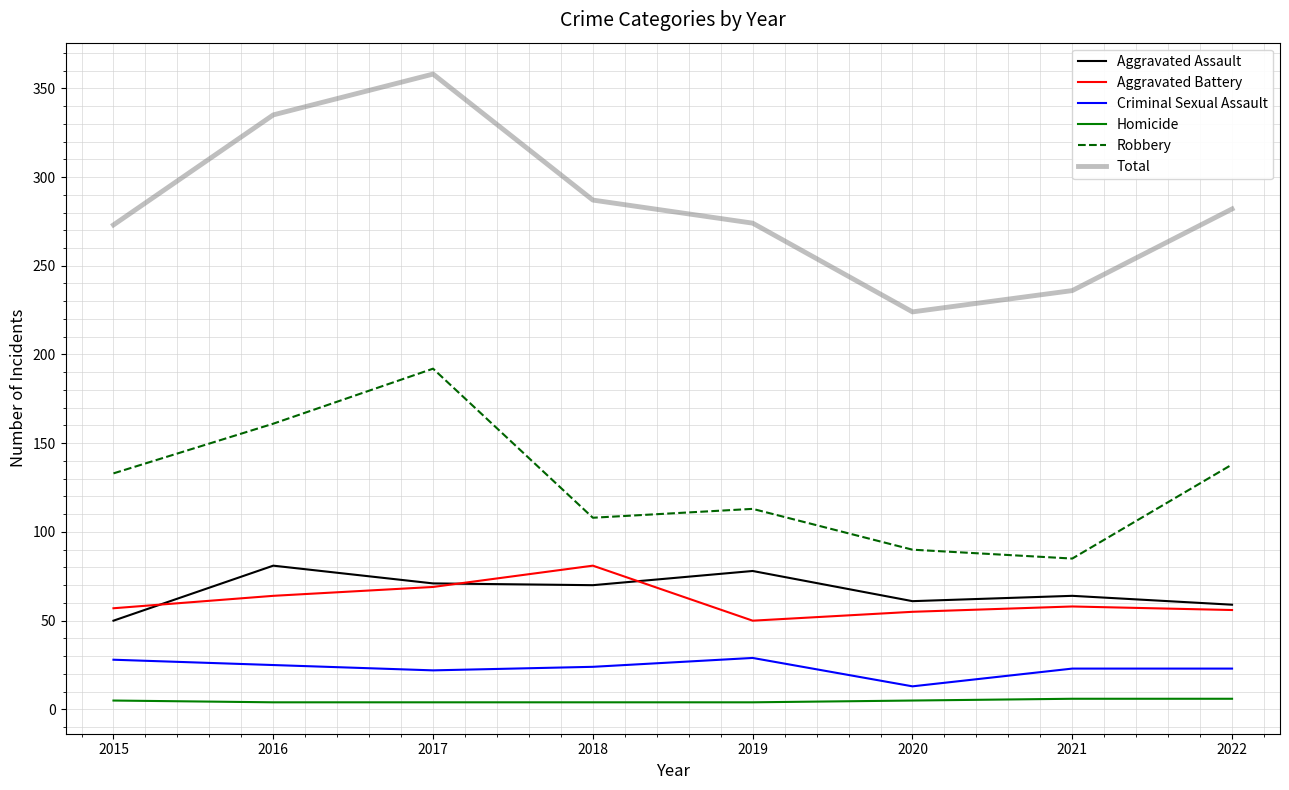

True or false: Criminal Sexual Assault and Aggravated Assault intersect in this chart.

False